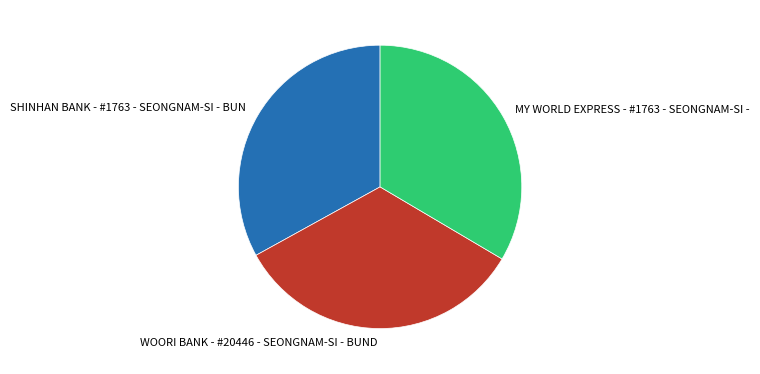

What is the ratio of the value at WOORI BANK - #20446 - SEONGNAM-SI - BUND to the value at SHINHAN BANK - #1763 - SEONGNAM-SI - BUN?

1.0